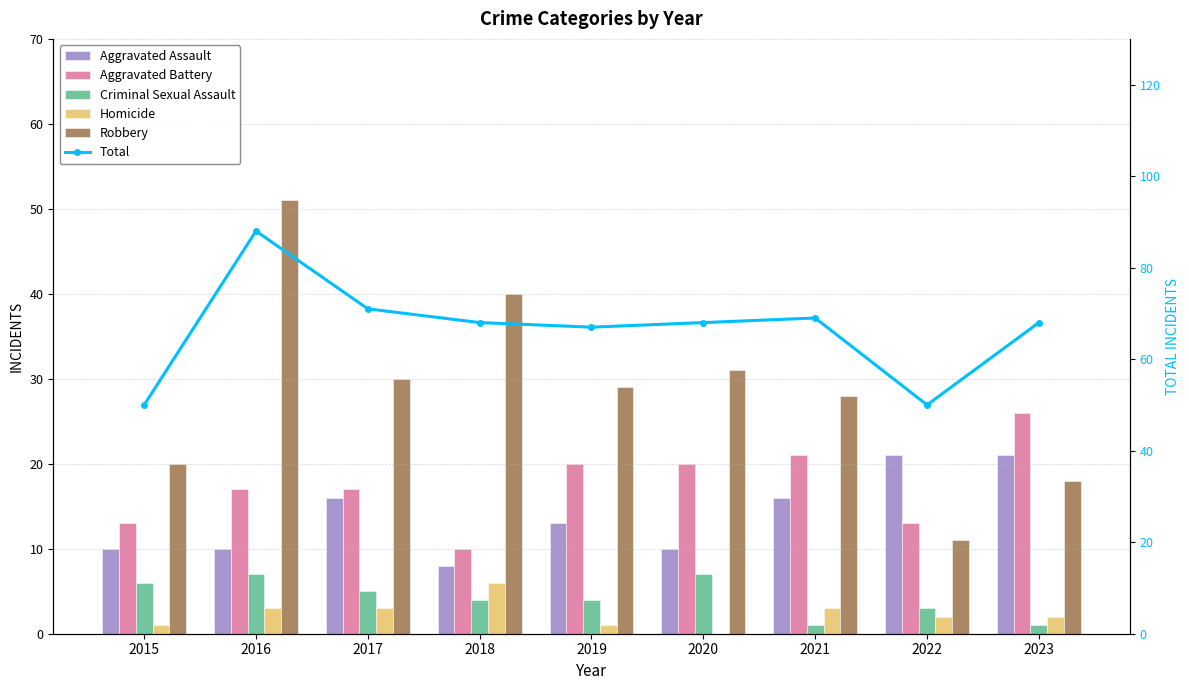

At which category does the chart reach its peak across all series?

2016